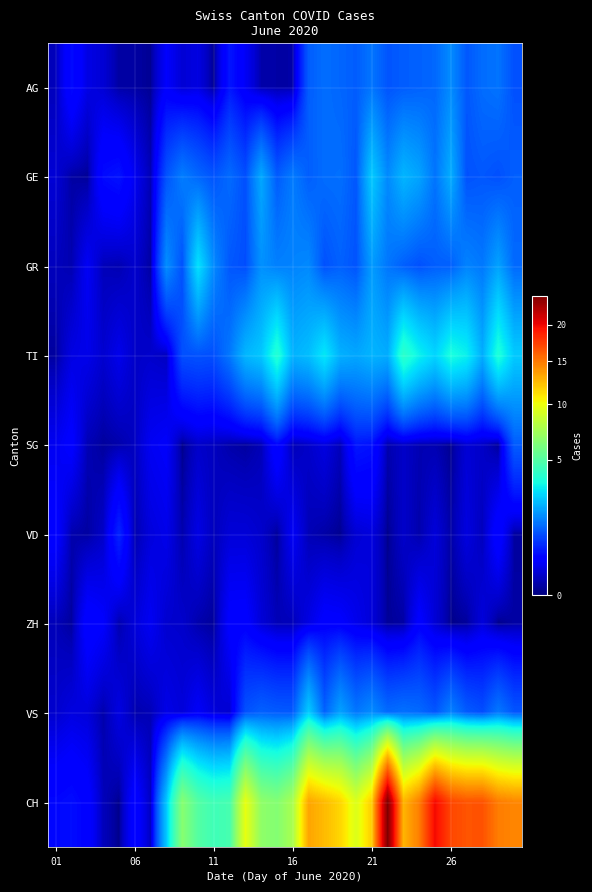

Reading left to right, transcribe all the data shown in this chart.

AG: 0.1	0.5	0.2	0.1	0.0	0.0	0.0	0.3	0.1	0.2	0.0	0.5	0.3	0.0	0.0	0.0	1.2	1.3	1.3	1.2	1.4	1.1	1.2	1.2	1.3	1.7	1.1	1.3	1.4	1.0
GE: 0.1	0.0	0.0	0.4	0.5	0.2	0.1	1.0	1.5	1.3	1.1	1.3	1.0	2.1	1.1	1.5	1.2	1.3	1.4	1.1	2.6	1.7	2.3	2.0	1.4	2.1	1.0	1.1	1.0	1.2
GR: 0.1	0.0	0.3	0.1	0.0	0.1	0.0	1.7	1.0	3.0	1.7	1.1	1.0	1.8	1.6	1.6	1.7	1.0	1.2	1.1	1.9	1.4	1.2	1.0	1.2	1.2	1.6	1.5	2.0	1.3
TI: 0.0	0.2	0.2	0.1	0.2	0.1	0.1	0.1	1.0	1.1	1.0	1.5	2.3	2.5	3.8	2.2	2.4	3.1	2.2	2.1	2.3	2.1	4.0	3.2	2.8	3.5	3.2	2.2	3.7	2.6
SG: 0.2	0.3	0.1	0.0	0.0	0.1	0.3	0.3	0.0	0.1	0.1	0.0	0.0	0.1	0.4	0.1	0.1	0.2	0.1	0.5	0.5	0.0	0.1	0.1	0.1	0.0	0.1	0.1	0.0	1.1
VD: 0.4	0.0	0.0	0.1	0.6	0.0	0.2	0.2	0.0	0.2	0.1	0.2	0.2	0.1	0.0	0.3	0.1	0.0	0.0	0.1	0.2	0.0	0.1	0.0	0.2	0.0	0.2	0.1	0.4	0.0
ZH: 0.1	0.0	0.4	0.3	0.0	0.2	0.3	0.1	0.1	0.0	0.0	0.3	0.3	0.2	0.1	0.1	0.2	0.3	0.3	0.2	0.2	0.0	0.0	0.3	0.1	0.0	0.0	0.2	0.0	0.0
VS: 0.1	0.2	0.2	0.0	0.2	0.0	0.1	0.2	0.2	0.3	0.2	0.1	1.0	1.2	1.1	1.1	2.6	1.2	2.0	1.4	1.7	1.3	1.4	1.3	1.1	1.6	1.1	1.0	1.5	1.1
CH: 0.4	0.5	0.4	0.1	0.0	0.4	0.1	2.5	6.5	5.0	4.5	4.7	9.7	6.7	6.4	7.6	13.2	12.4	11.4	9.3	11.7	24.5	12.6	14.7	19.9	17.1	16.5	16.5	14.8	14.4